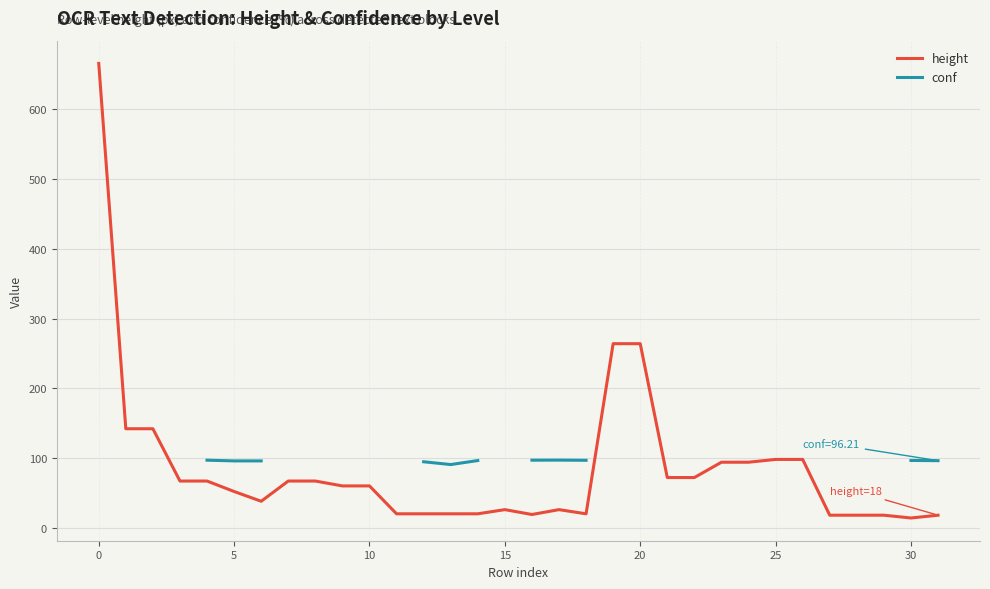

The height series shows 264 at 20. True or false?

True